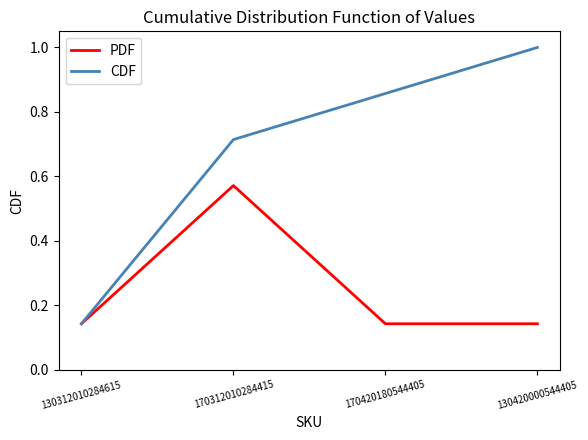

True or false: CDF has a value of 0.5 at 130420000544405.

False